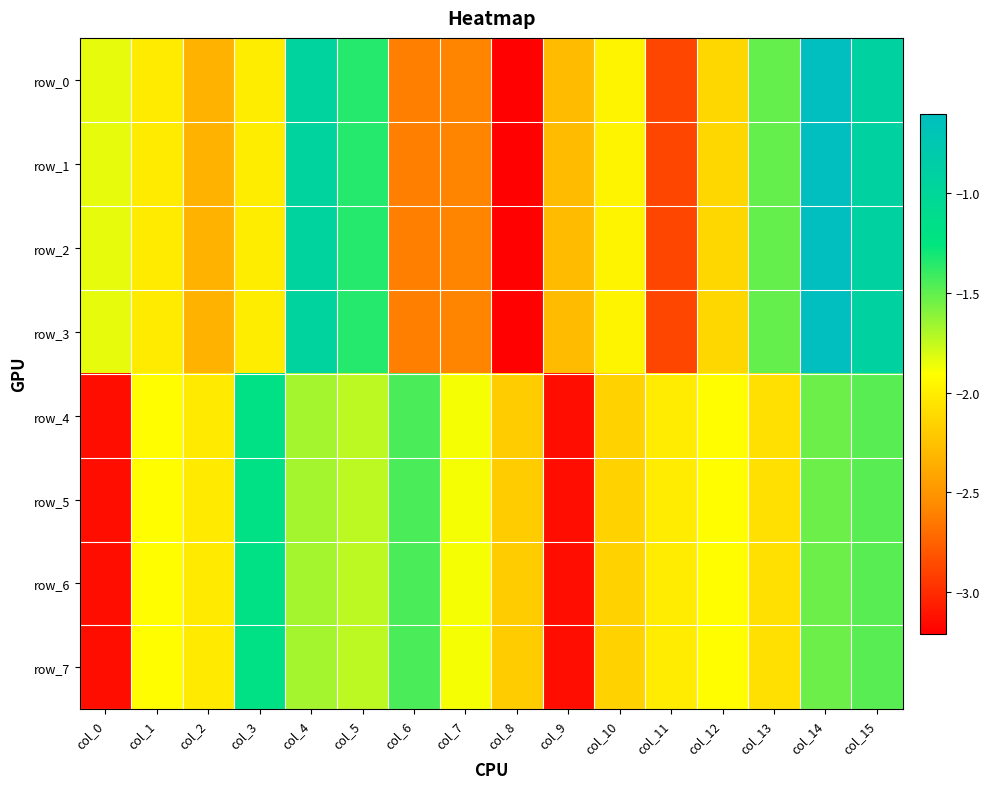

At which category is the sum across all series the highest?

col_14